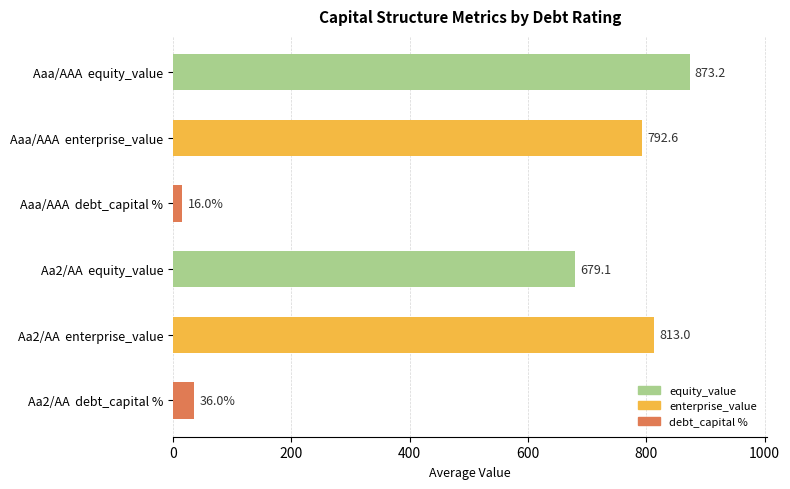

What is the difference between the maximum and second lowest values?

837.2